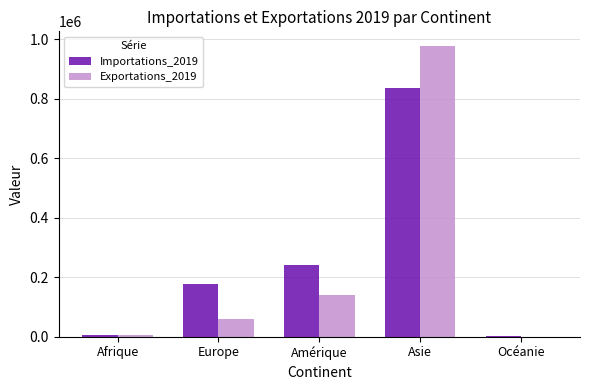

What is the sum of the Exportations_2019 values at Europe and Océanie?

58869